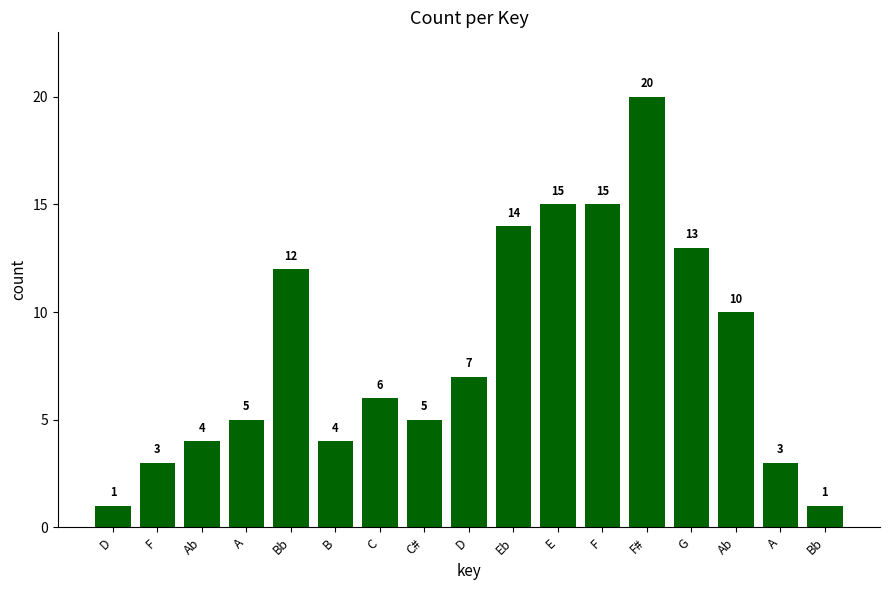

How many values are below 6?

8